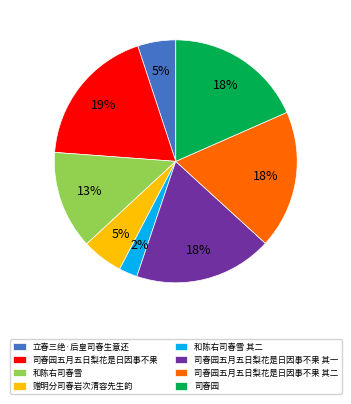

Between 司春园五月五日梨花是日因事不果 其一 and 立春三绝·后皇司春生意还, which is larger?

司春园五月五日梨花是日因事不果 其一